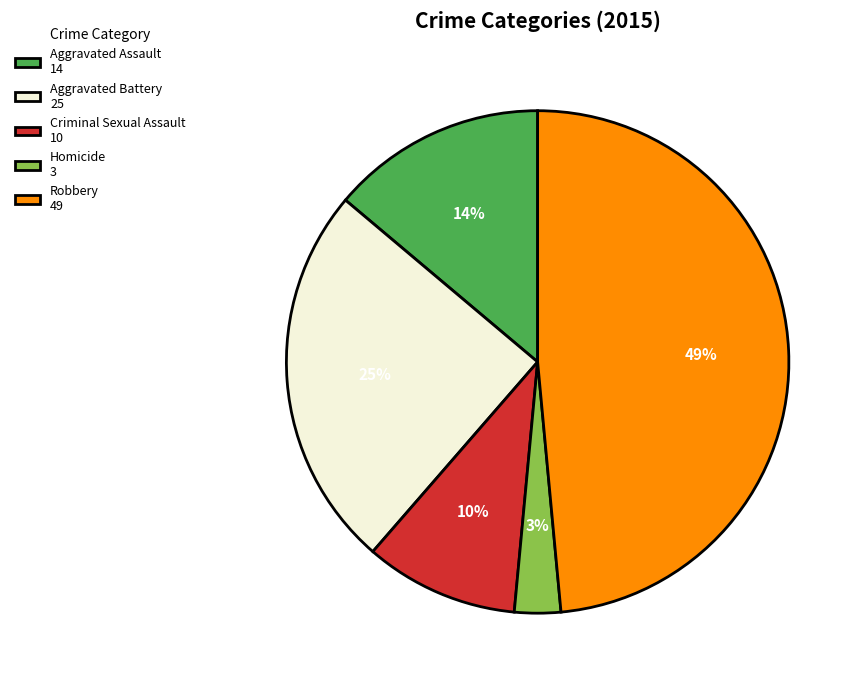

Is the sum of Homicide 3 and Aggravated Battery 25 greater than half?

No